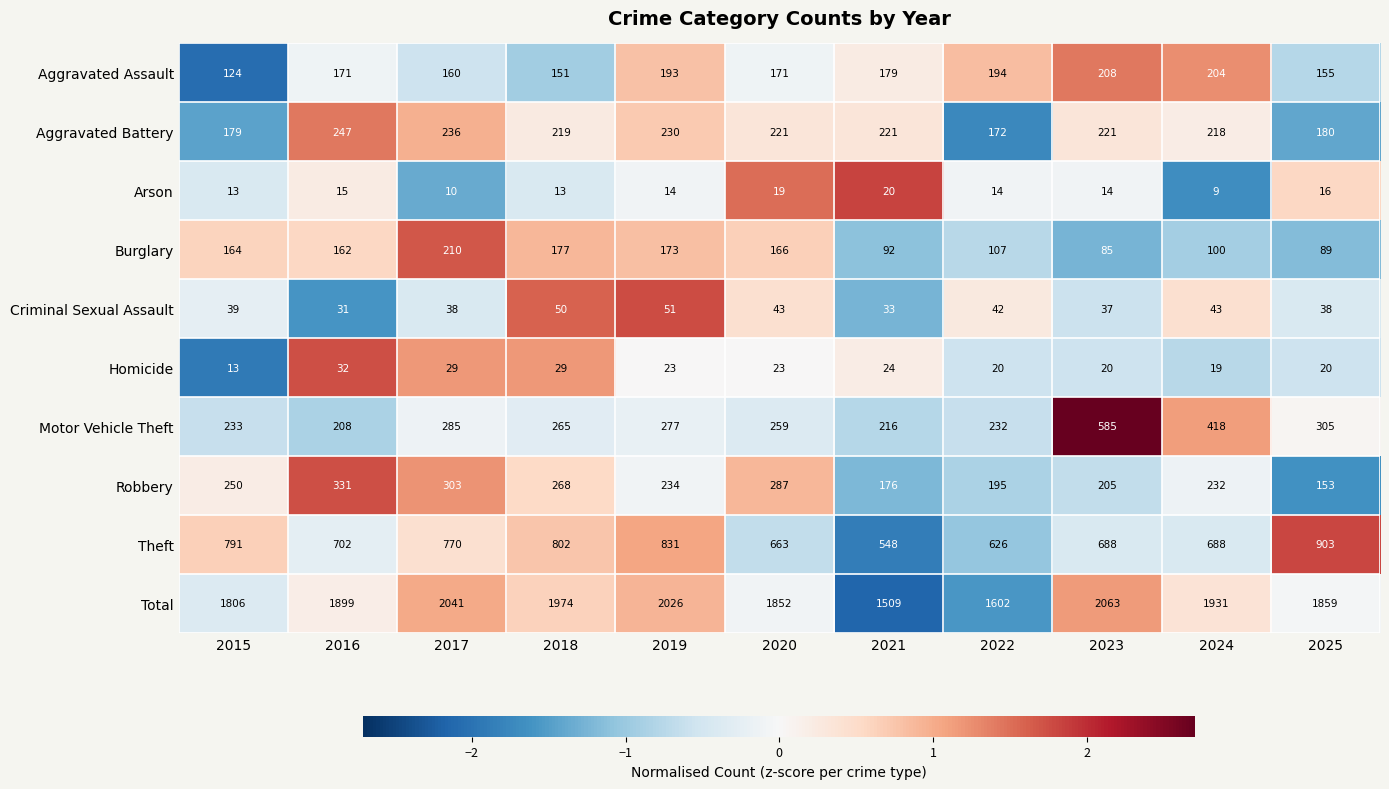

What is the highest value of the Aggravated Battery series?

247